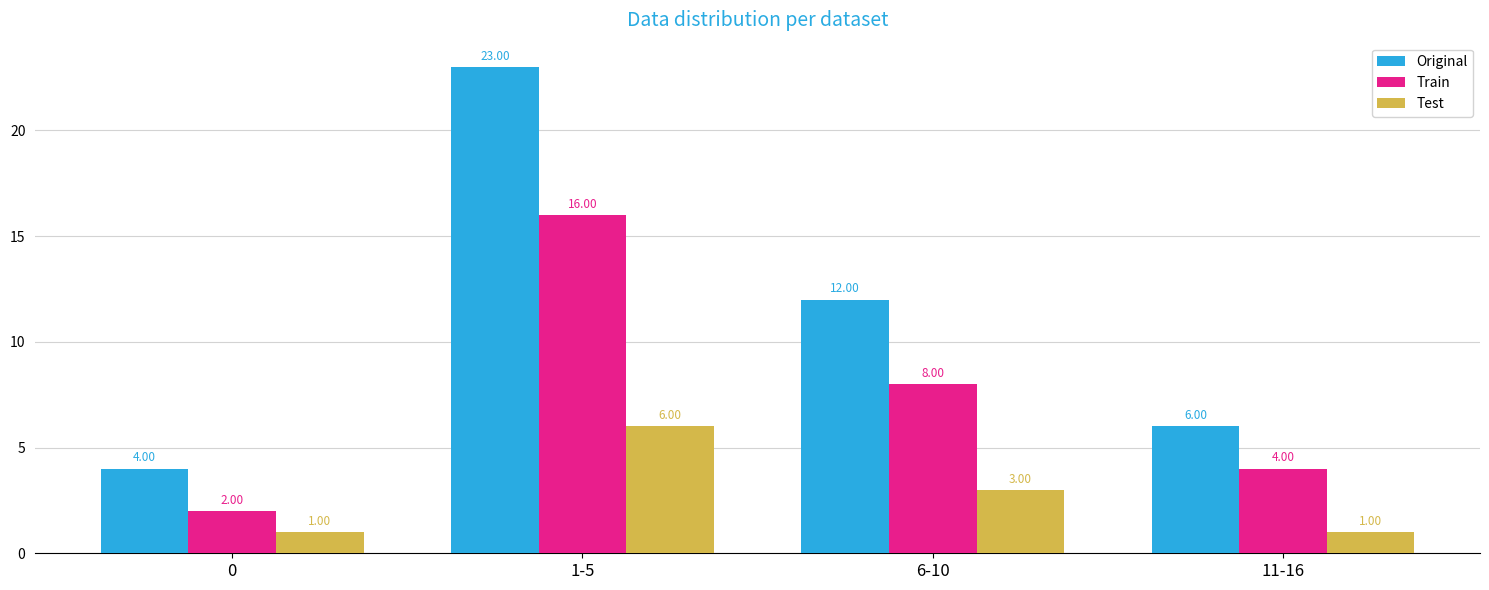

Which series has the largest total across all categories?

Original